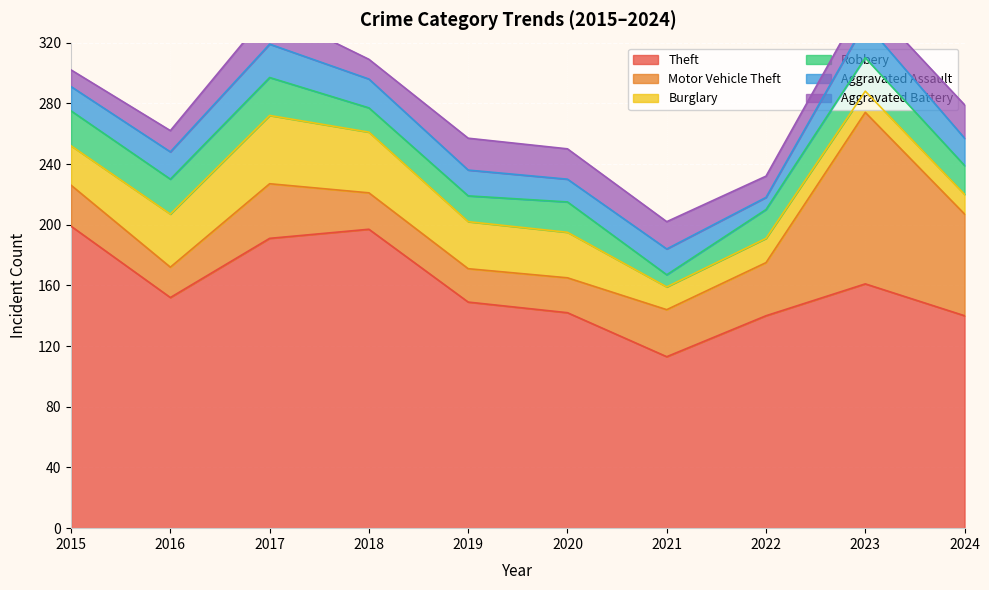

At which category is the sum across all series the highest?

2023